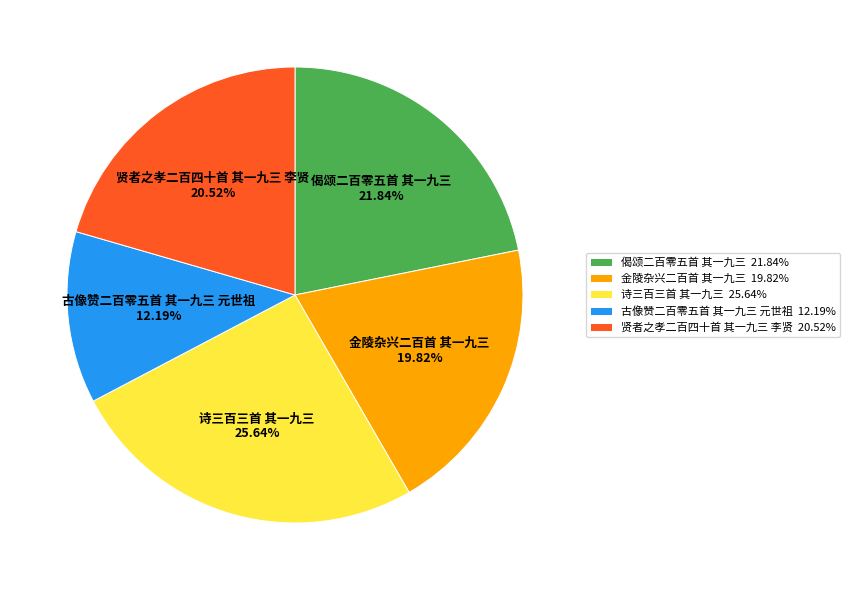

What portion of the pie excludes 偈颂二百零五首 其一九三?

78.2%